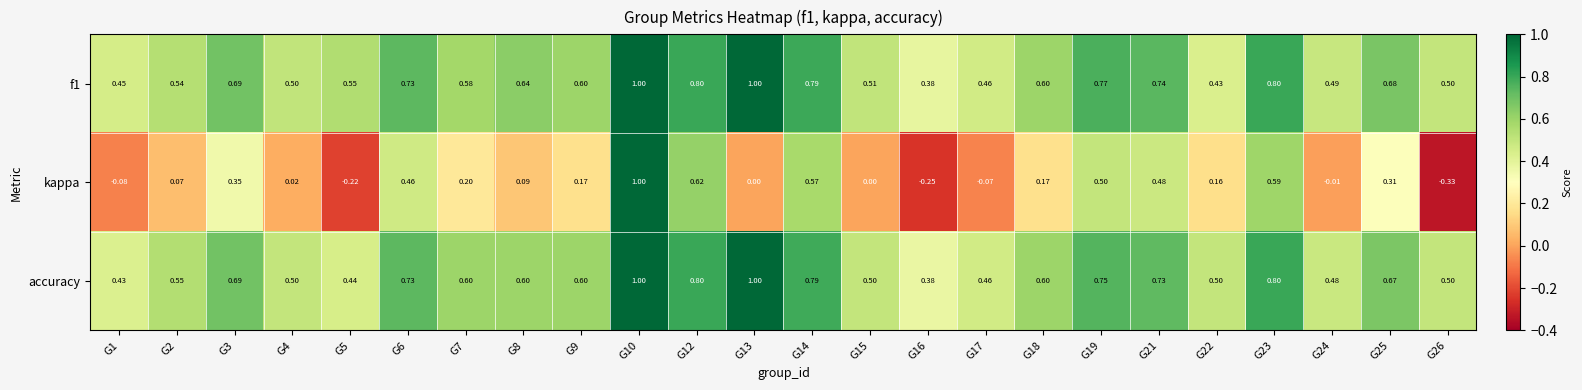

Which series changed the most between G24 and G26?

kappa